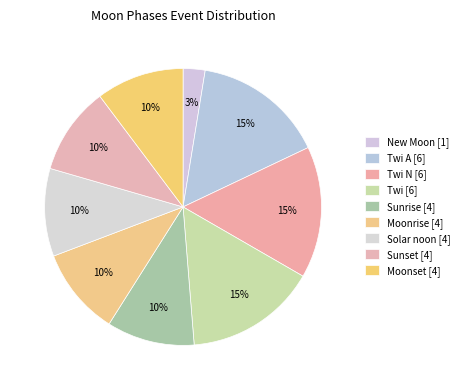

How many segments does this pie chart have?

9